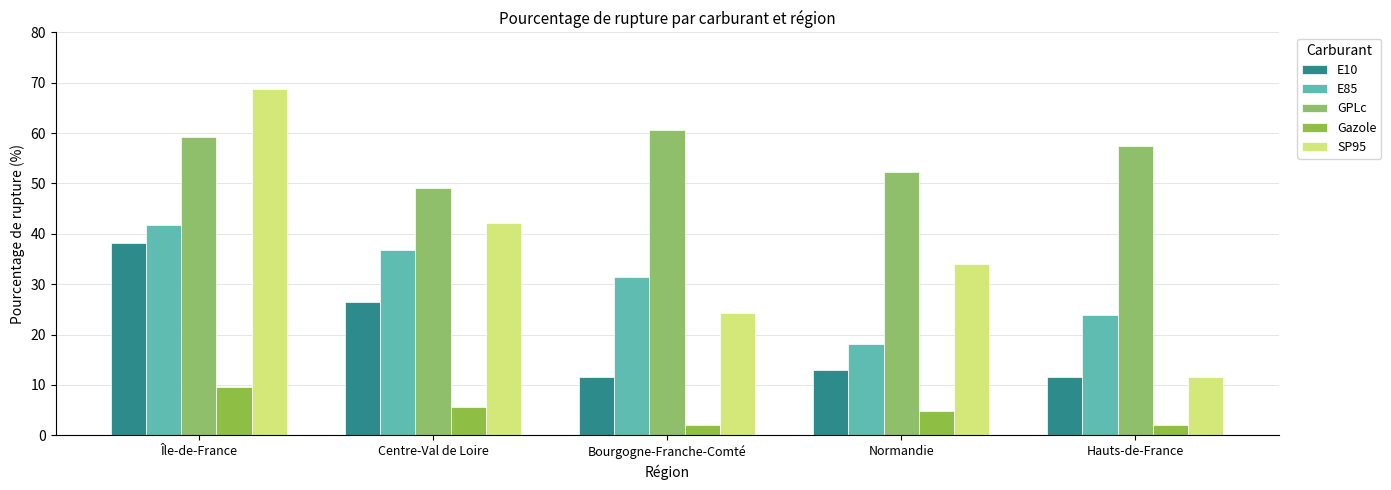

What is the total value across all series at Hauts-de-France?

106.5